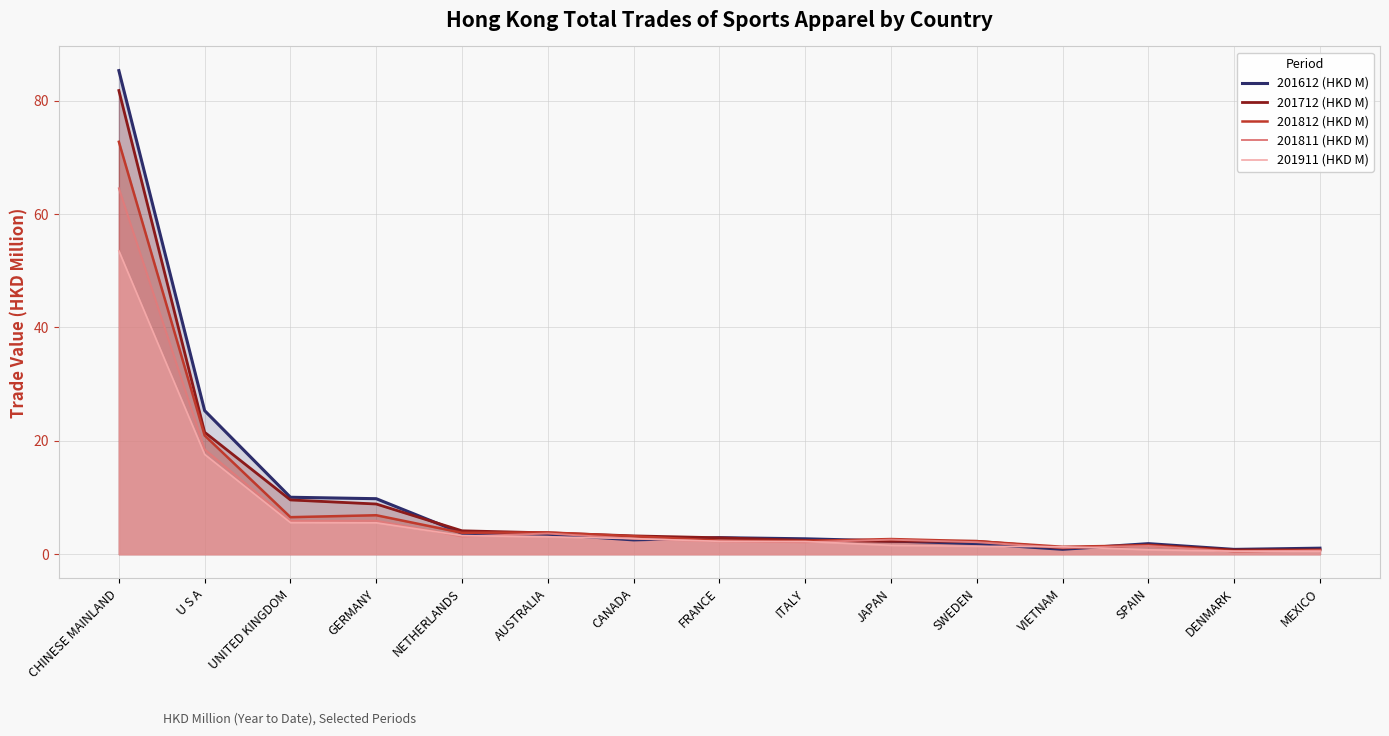

How many distinct data groups are displayed?

5